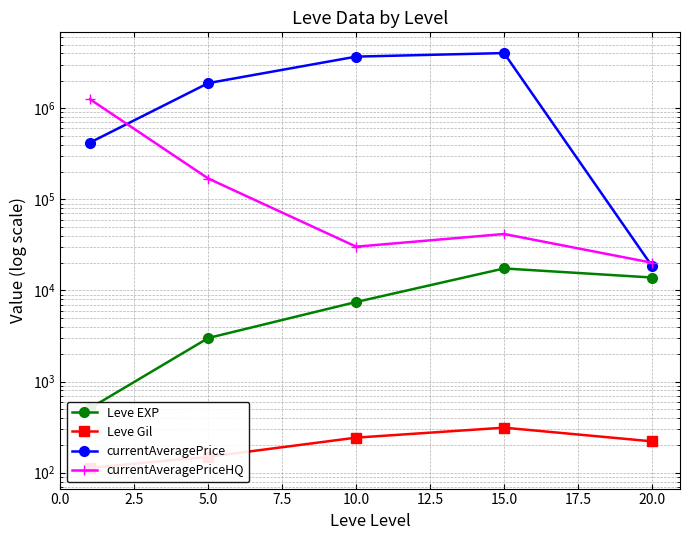

Rank the series by their maximum value, from highest to lowest.

currentAveragePrice, currentAveragePriceHQ, Leve EXP, Leve Gil